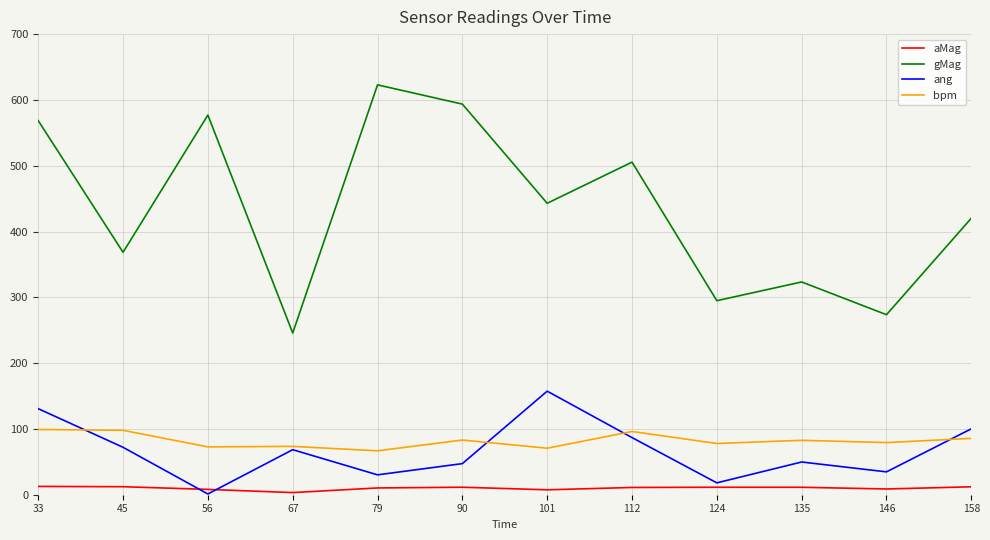

What is the sum of the ang values at 158 and 33?

230.9